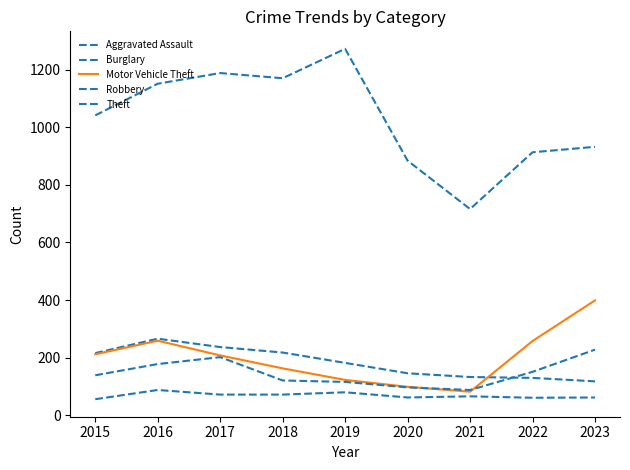

At which category is the sum across all series the highest?

2016